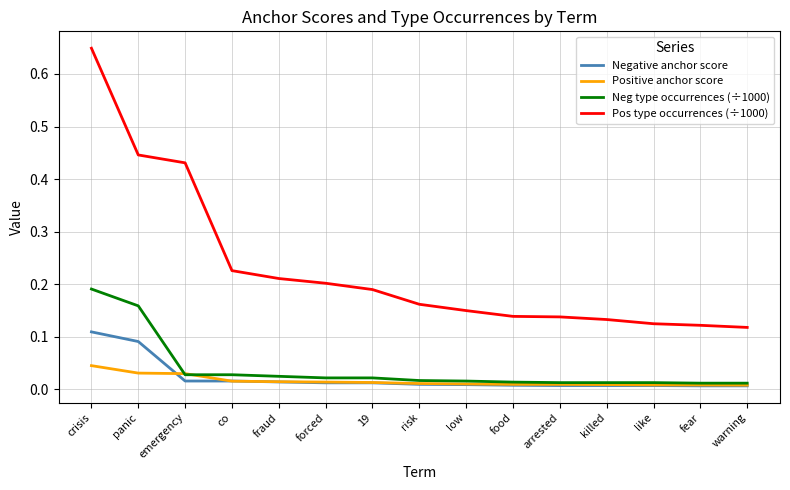

Is the value of Positive anchor score at co greater than the value of Pos type occurrences (÷1000) at warning?

No